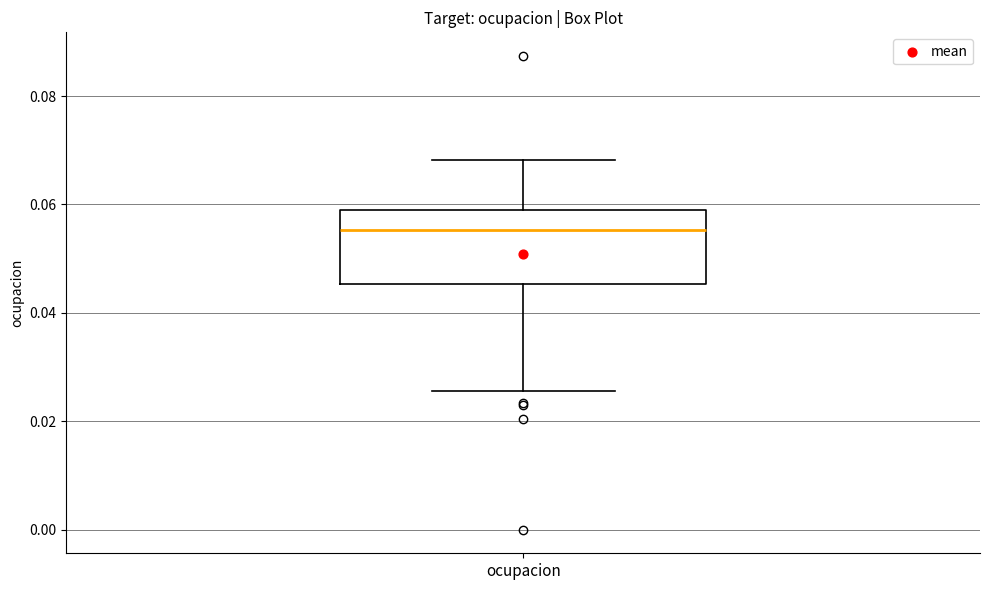

Read this box plot against the y-axis: the position of the median line, the range covered by the box, and the ends of both whiskers. The values are not printed on the chart, so give them approximately, as read against the axis.

median 0.056, box 0.046 to 0.058, whiskers 0.026 to 0.068